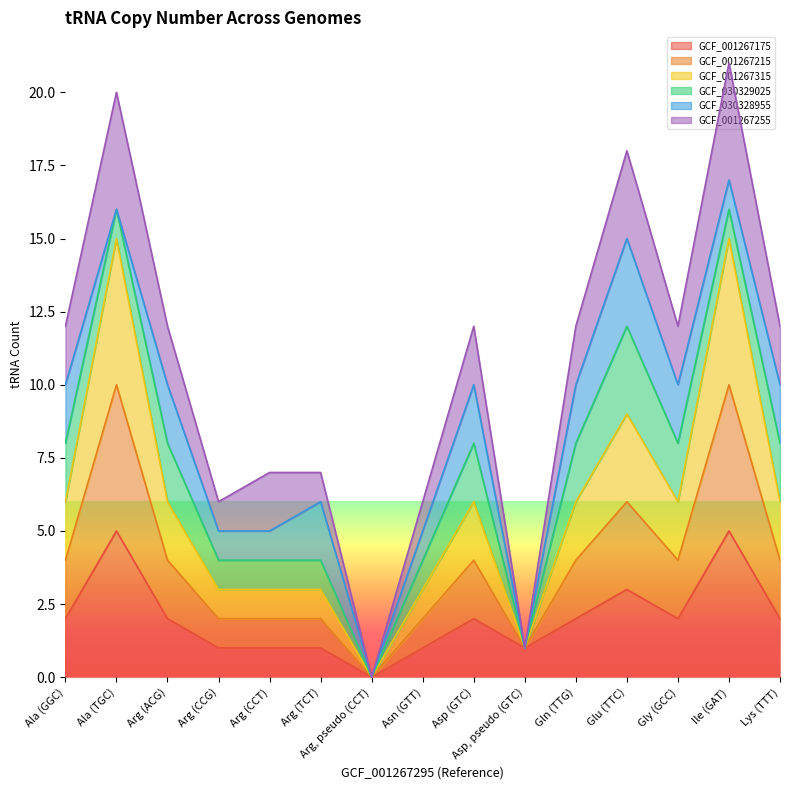

Which has a higher value, Arg (CCG) or Asn (GTT)?

Arg (CCG)